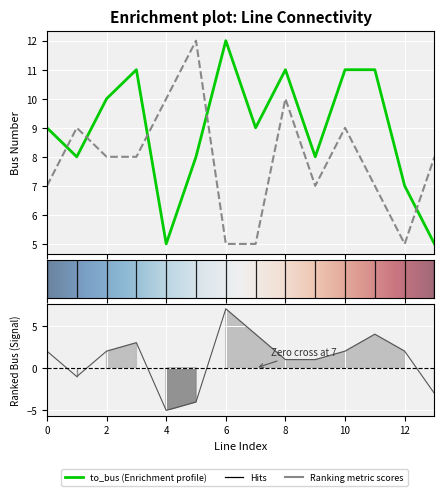

What is the value of the from_bus point at the 11th from the left?

9